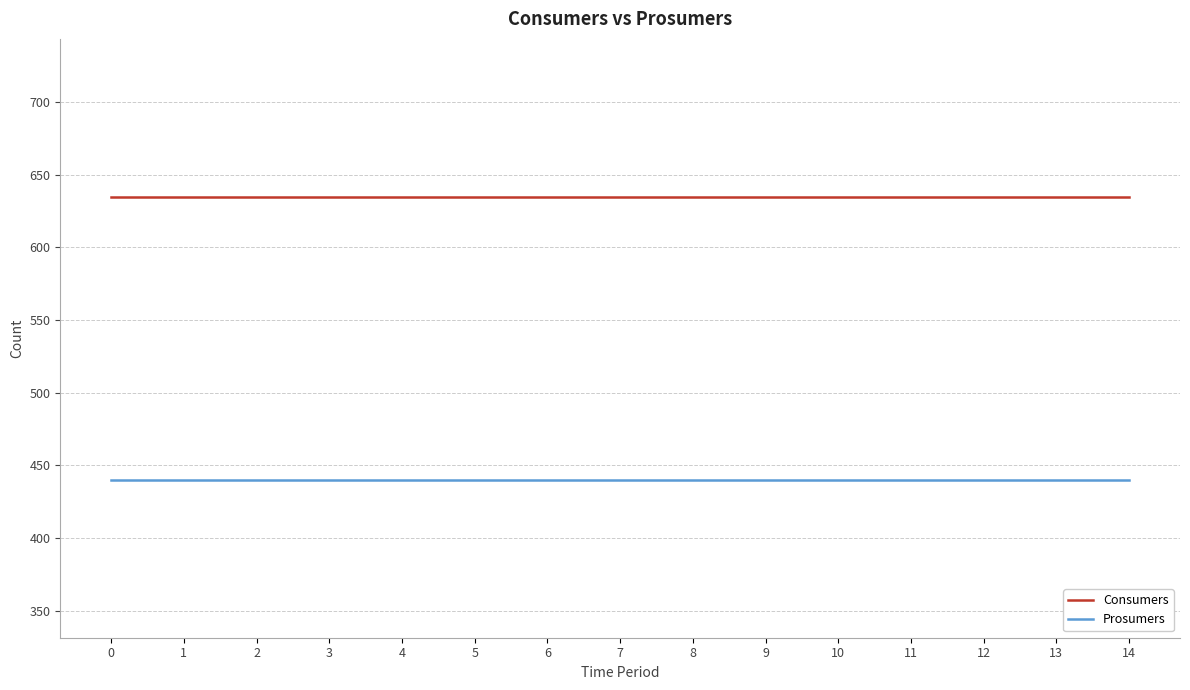

What is the spread (max minus min) of values at 10?

195